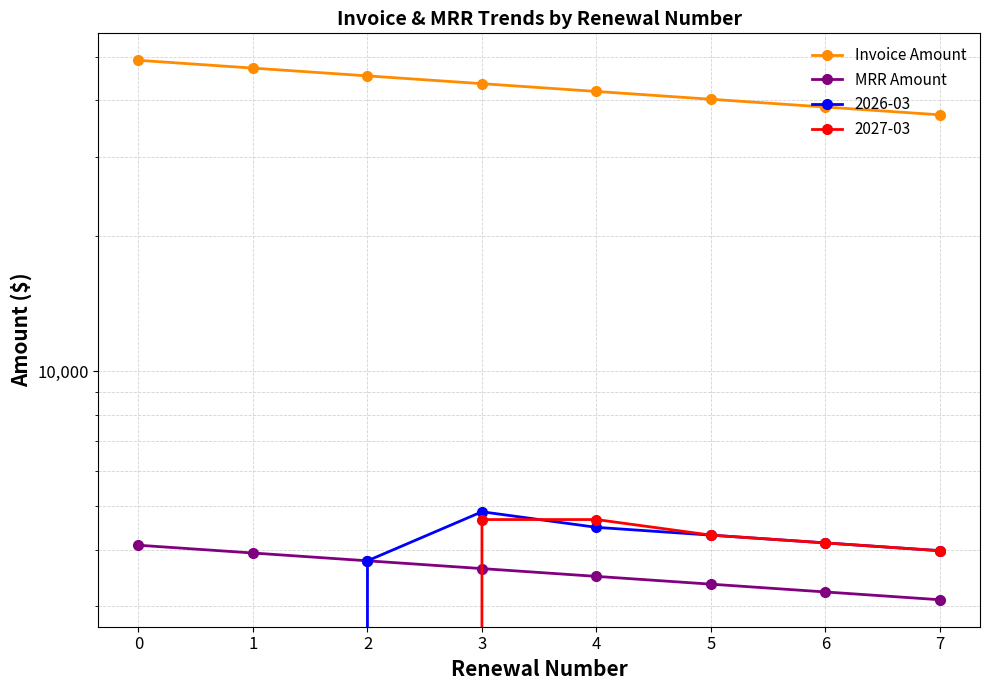

What value does the MRR Amount series have at 2?

3780.8